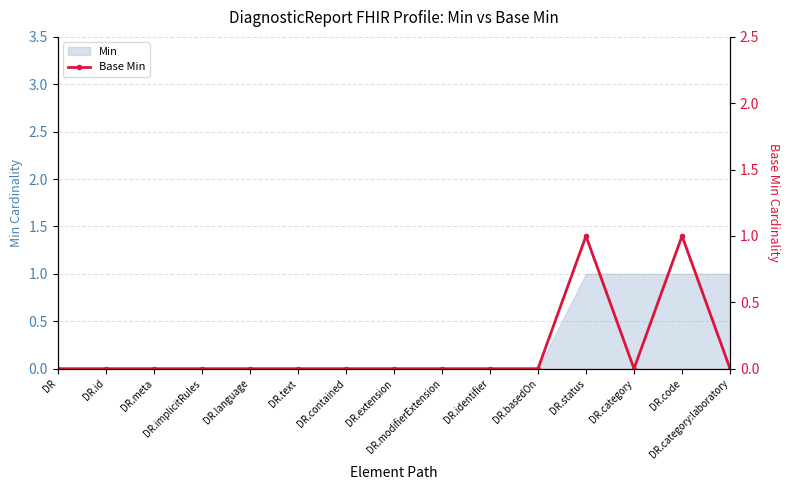

True or false: the data shows 0 at DR.

True